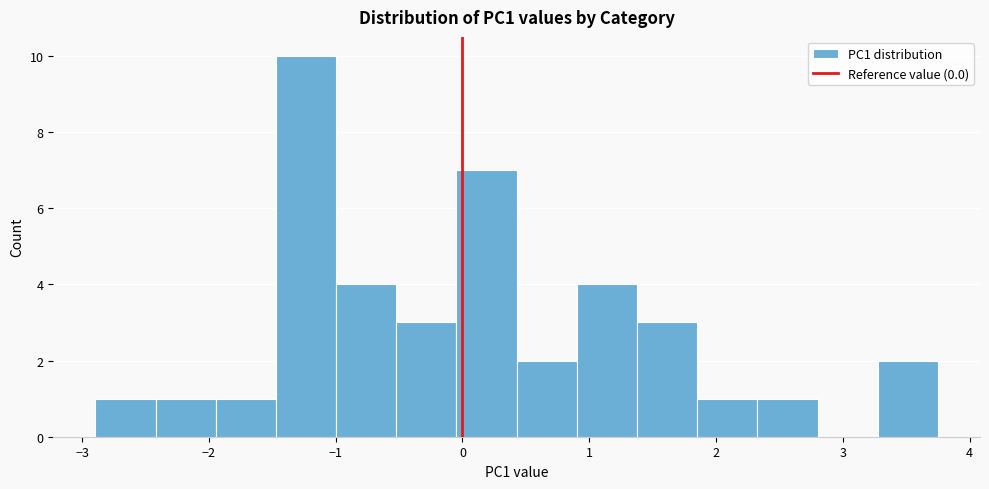

Reading left to right, list every bar in this chart as the range it spans on the x-axis followed by its height. Neither the bar edges nor the heights are printed on the chart, so give them approximately, as read against the axes.

-2.9 to -2.4: 1
-2.4 to -1.9: 1
-1.9 to -1.5: 1
-1.5 to -1.0: 10
-1.0 to -0.5: 4
-0.5 to 0.0: 3
0.0 to 0.4: 7
0.4 to 0.9: 2
0.9 to 1.4: 4
1.4 to 1.9: 3
1.9 to 2.3: 1
2.3 to 2.8: 1
2.8 to 3.3: 0
3.3 to 3.7: 2